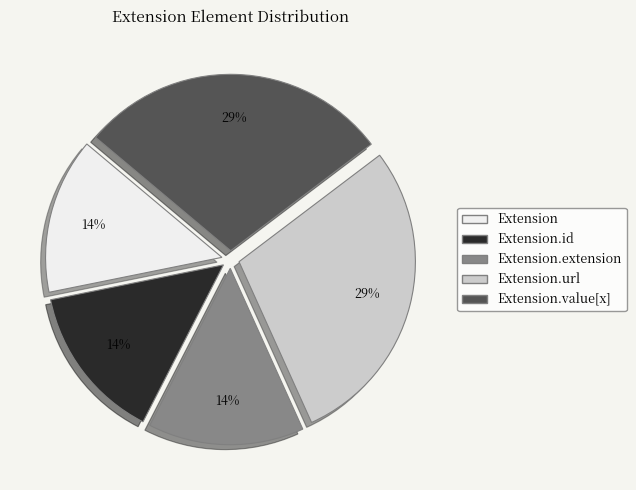

Approximately how many times larger is the value at Extension.id compared to Extension.value[x]?

0.5